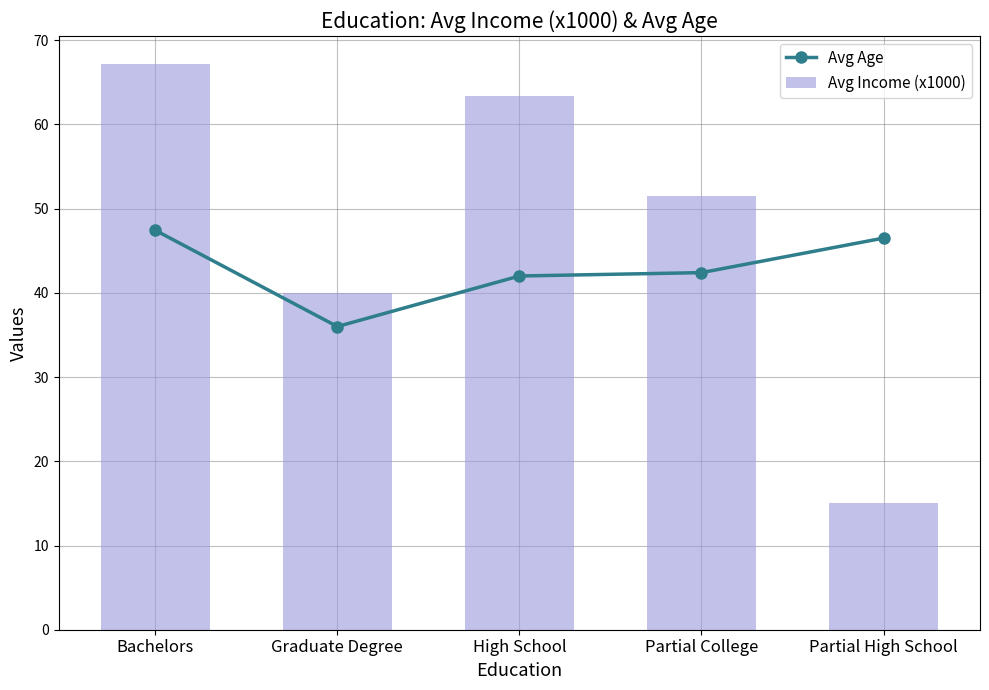

Count the number of data series in this chart.

2